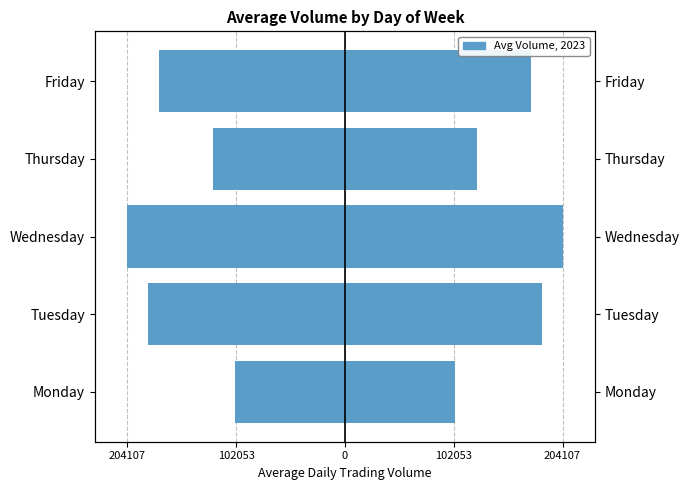

At how many categories does at least one series exceed 87473?

5